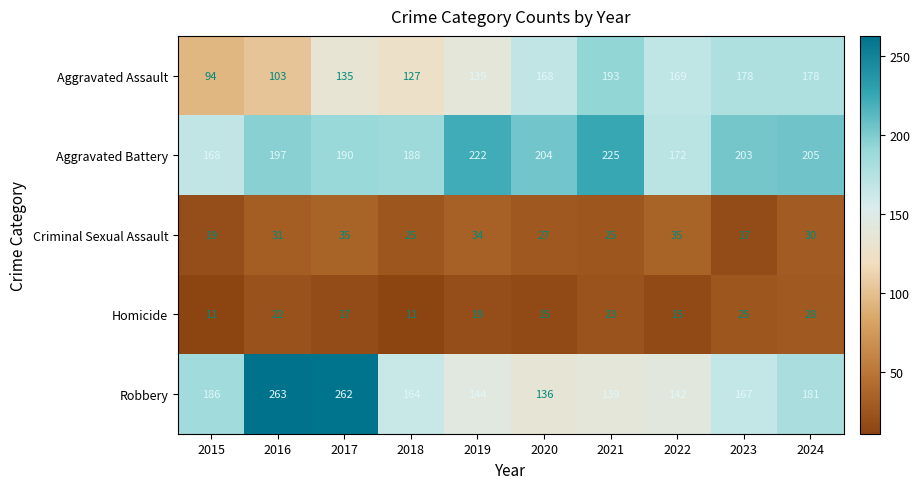

What is the approximate value of Homicide at 2016, to the nearest 10?

20